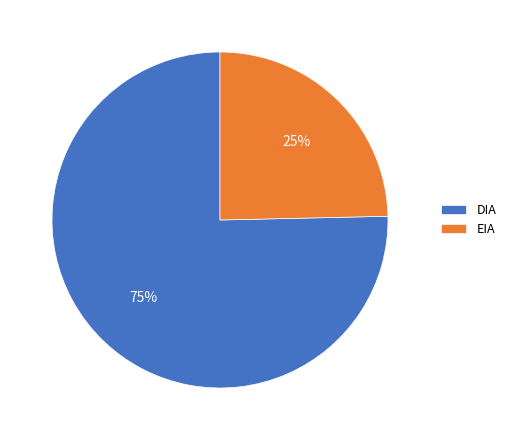

Is it true that DIA is 75% of the pie?

True